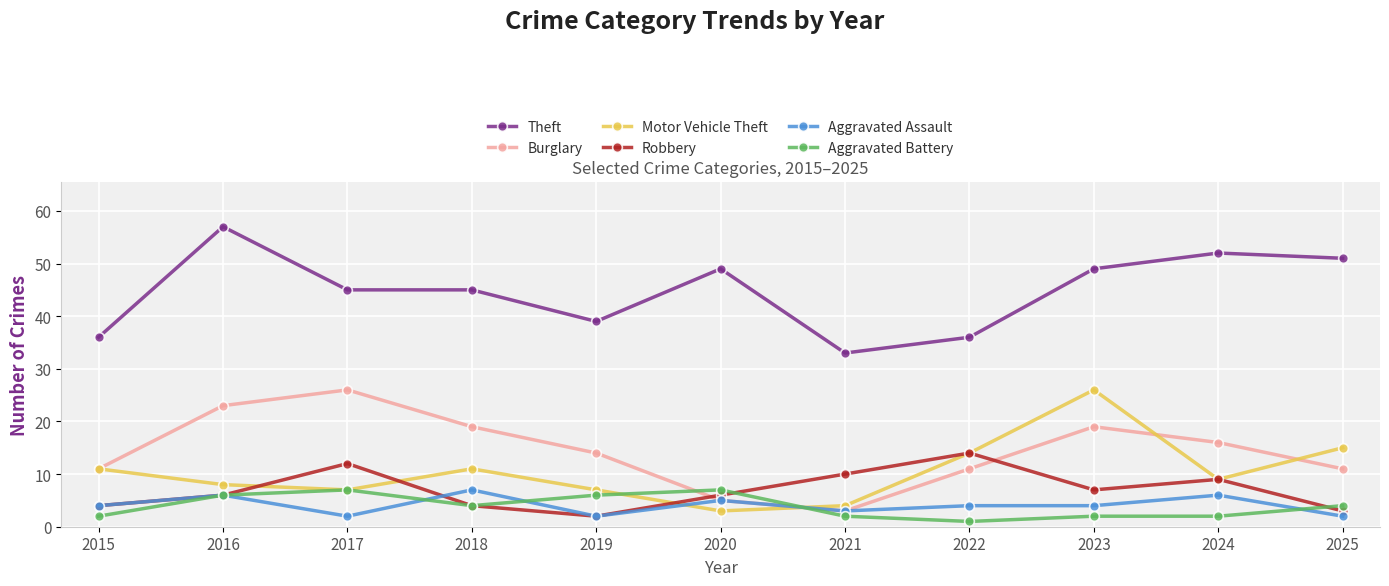

How many data points does each series have?

11